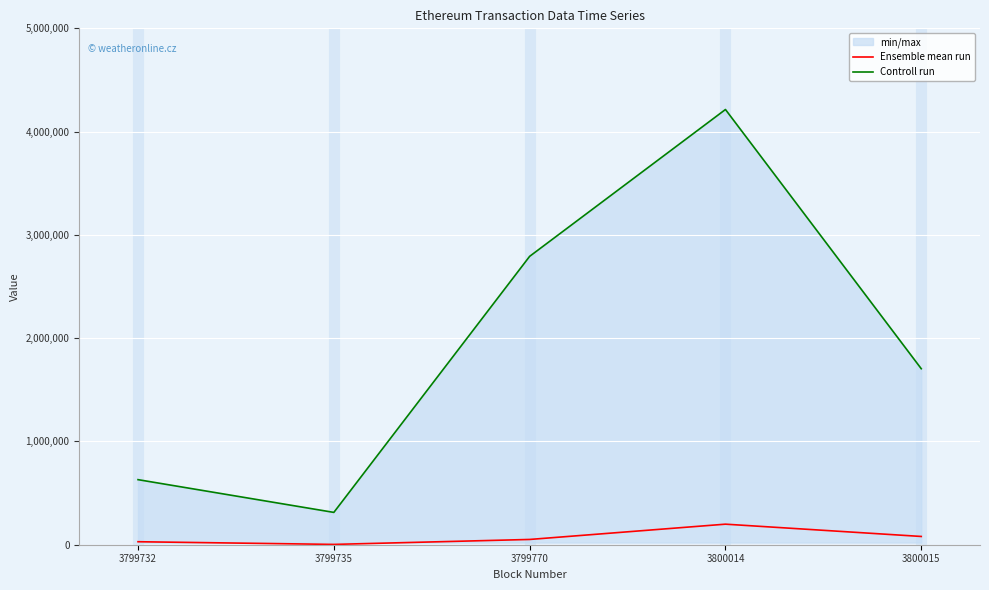

Which series changed the most between 3799732 and 3799770?

Controll run